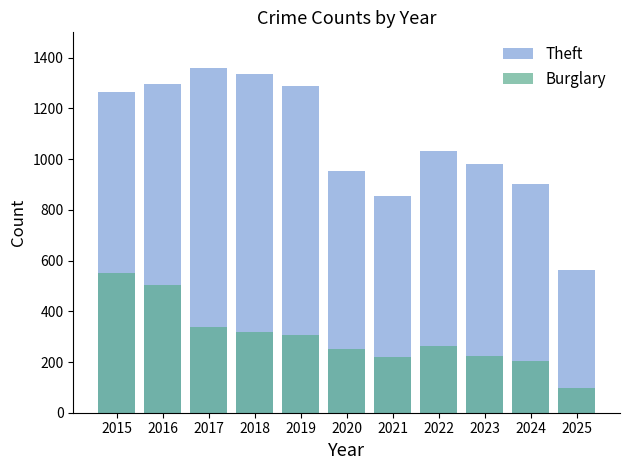

How many bars are there in total?

22